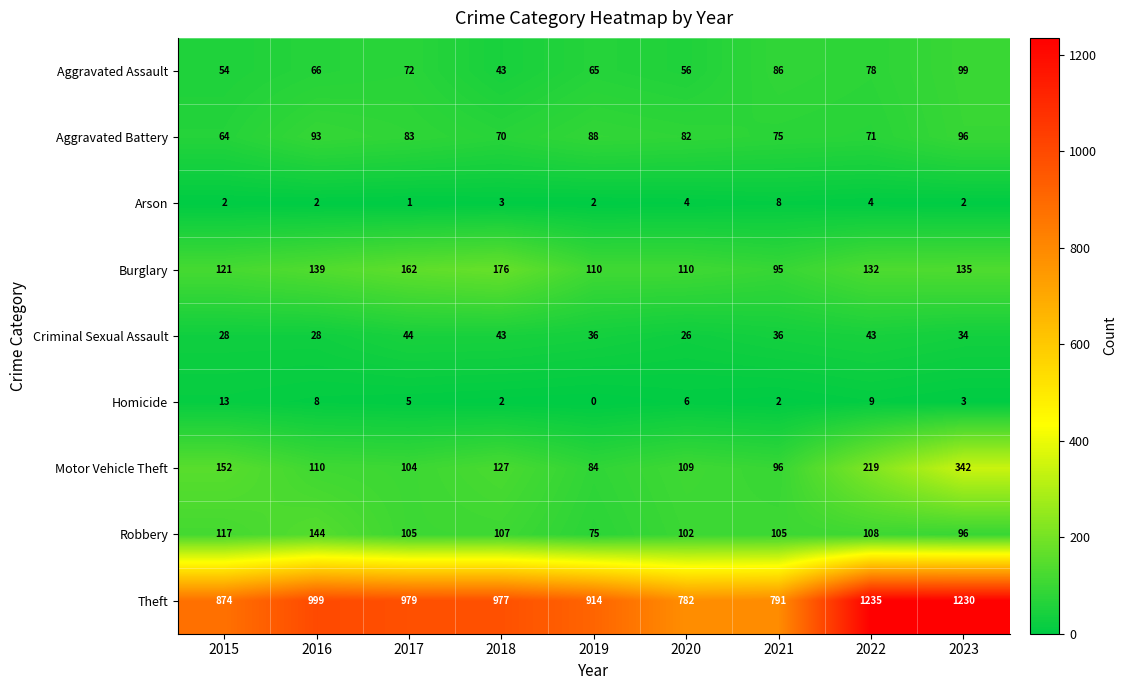

Which category has the lowest value in the Aggravated Battery series?

2015